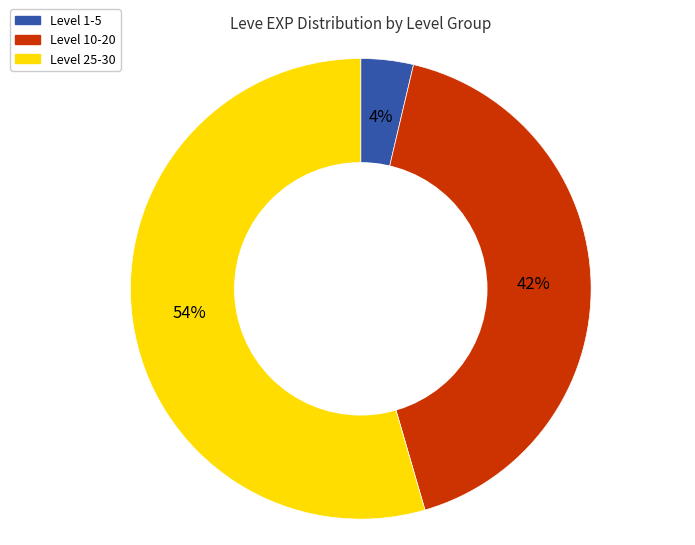

True or false: Level 10-20 accounts for 34% of the total.

False